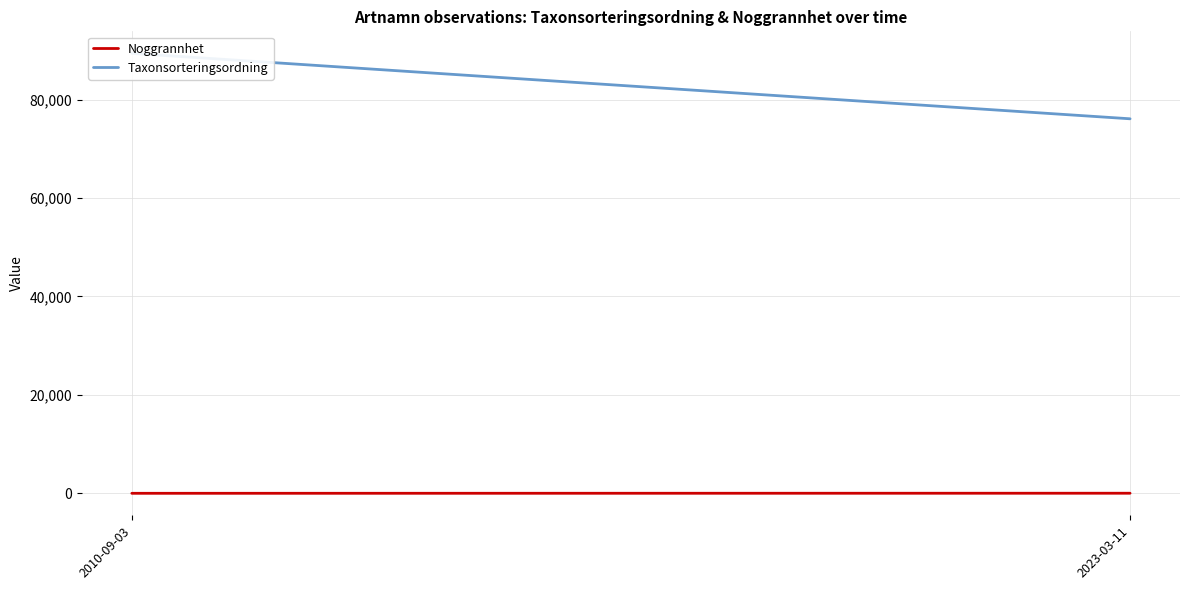

What position from the left is 2010-09-03?

1